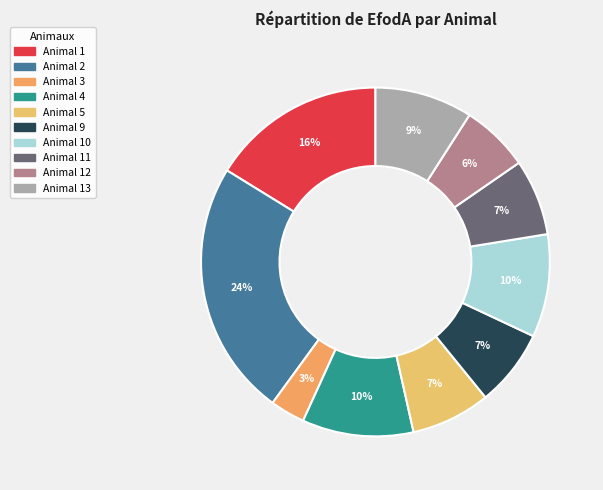

How many slices are in this pie chart?

10